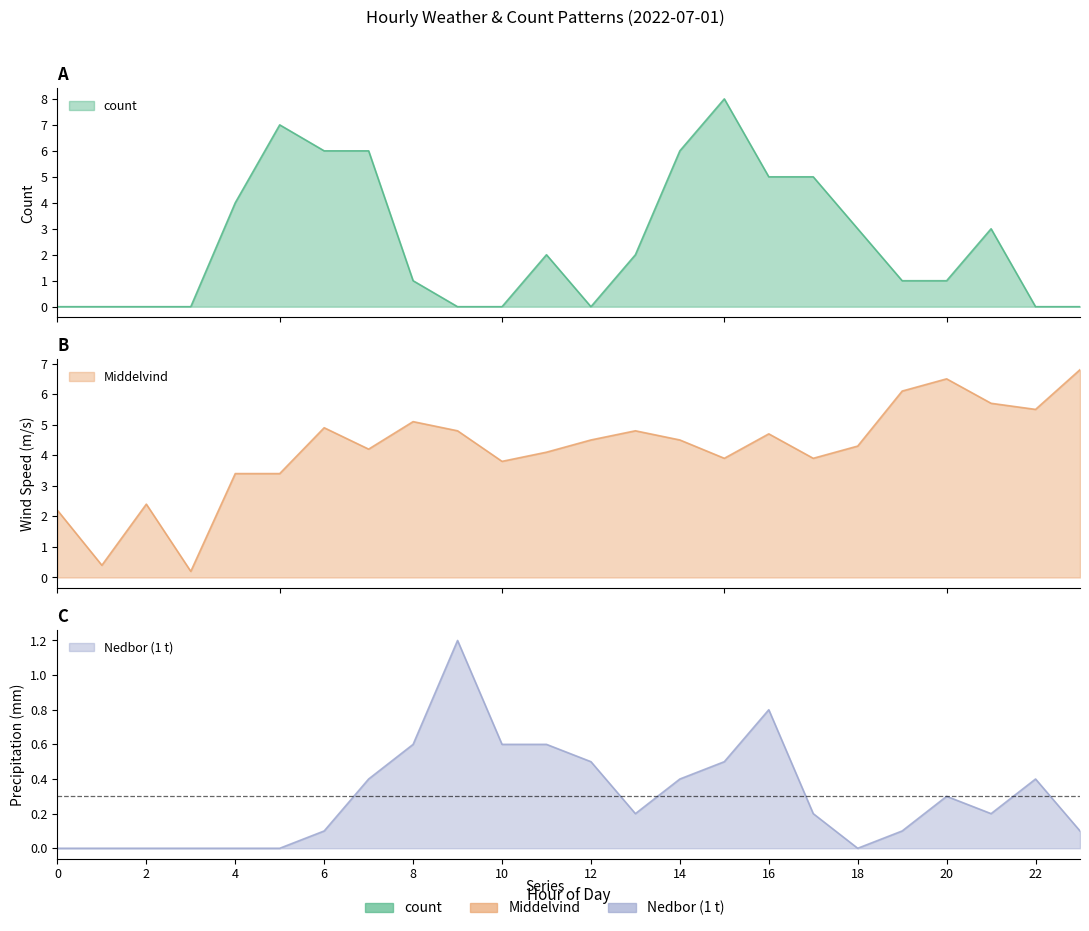

Reading left to right, transcribe all the data shown in this chart.

count: 0.0	0.0	0.0	0.0	4.0	7.0	6.0	6.0	1.0	0.0	0.0	2.0	0.0	2.0	6.0	8.0	5.0	5.0	3.0	1.0	1.0	3.0	0.0	0.0
Middelvind: 2.2	0.4	2.4	0.2	3.4	3.4	4.9	4.2	5.1	4.8	3.8	4.1	4.5	4.8	4.5	3.9	4.7	3.9	4.3	6.1	6.5	5.7	5.5	6.8
Nedbor: 0.0	0.0	0.0	0.0	0.0	0.0	0.1	0.4	0.6	1.2	0.6	0.6	0.5	0.2	0.4	0.5	0.8	0.2	0.0	0.1	0.3	0.2	0.4	0.1